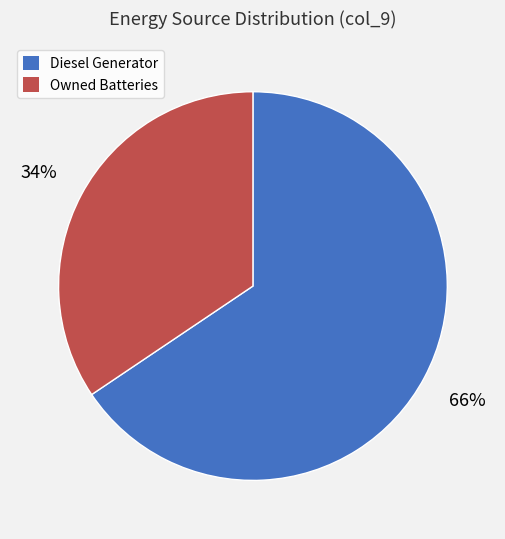

Does Owned Batteries account for over 50% of the chart?

No